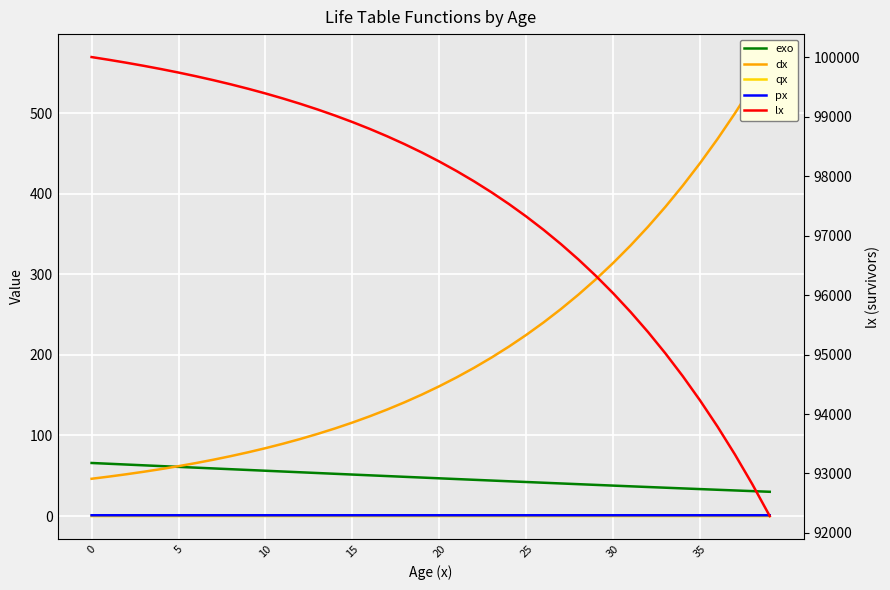

Reading left to right, list all the values displayed in this chart.

exo: 65.9	64.9	63.9	63.0	62.0	61.1	60.1	59.1	58.2	57.2	56.3	55.3	54.4	53.4	52.5	51.5	50.6	49.6	48.7	47.8	46.8	45.9	45.0	44.1	43.2	42.3	41.4	40.5	39.6	38.7	37.8	36.9	36.1	35.2	34.3	33.5	32.6	31.8	31.0	30.1
dx: 46.3	49.0	51.9	55.0	58.3	61.9	65.8	69.9	74.4	79.1	84.3	89.7	95.6	102.0	108.8	116.0	123.9	132.2	141.2	150.8	161.2	172.2	184.1	196.8	210.3	224.9	240.4	257.1	274.9	293.9	314.2	335.9	359.1	383.8	410.2	438.3	468.2	500.0	533.8	569.7
qx: 0.0	0.0	0.0	0.0	0.0	0.0	0.0	0.0	0.0	0.0	0.0	0.0	0.0	0.0	0.0	0.0	0.0	0.0	0.0	0.0	0.0	0.0	0.0	0.0	0.0	0.0	0.0	0.0	0.0	0.0	0.0	0.0	0.0	0.0	0.0	0.0	0.0	0.0	0.0	0.0
px: 1.0	1.0	1.0	1.0	1.0	1.0	1.0	1.0	1.0	1.0	1.0	1.0	1.0	1.0	1.0	1.0	1.0	1.0	1.0	1.0	1.0	1.0	1.0	1.0	1.0	1.0	1.0	1.0	1.0	1.0	1.0	1.0	1.0	1.0	1.0	1.0	1.0	1.0	1.0	1.0
lx: 100000.0	99953.7	99904.7	99852.8	99797.9	99739.5	99677.6	99611.8	99541.9	99467.5	99388.4	99304.1	99214.4	99118.7	99016.8	98908.0	98791.9	98668.1	98535.9	98394.6	98243.8	98082.6	97910.4	97726.3	97529.6	97319.2	97094.3	96853.9	96596.8	96321.9	96028.0	95713.7	95377.8	95018.7	94634.8	94224.7	93786.4	93318.2	92818.3	92284.5